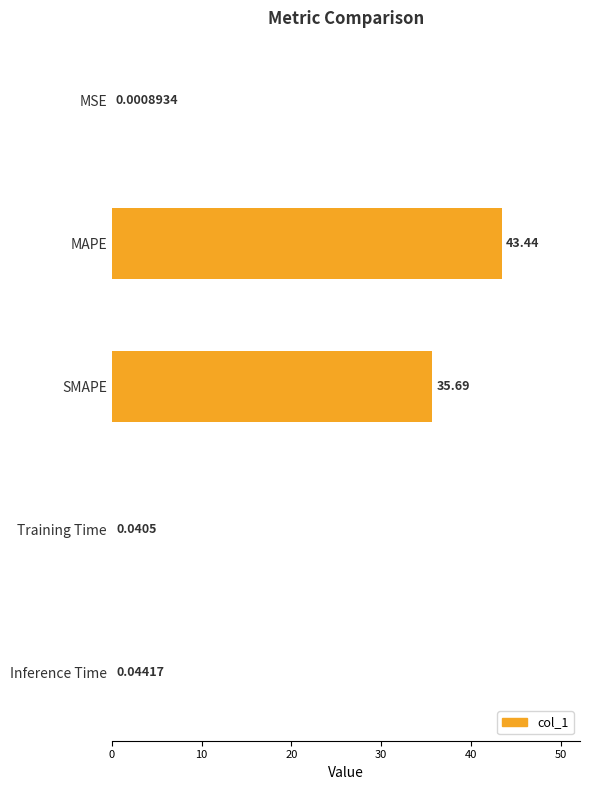

Rank the categories by value from lowest to highest.

MSE, Training Time, Inference Time, SMAPE, MAPE